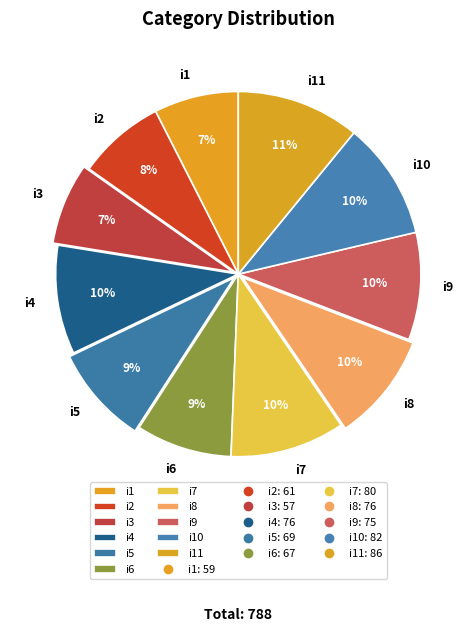

Count the number of slices in the pie.

11